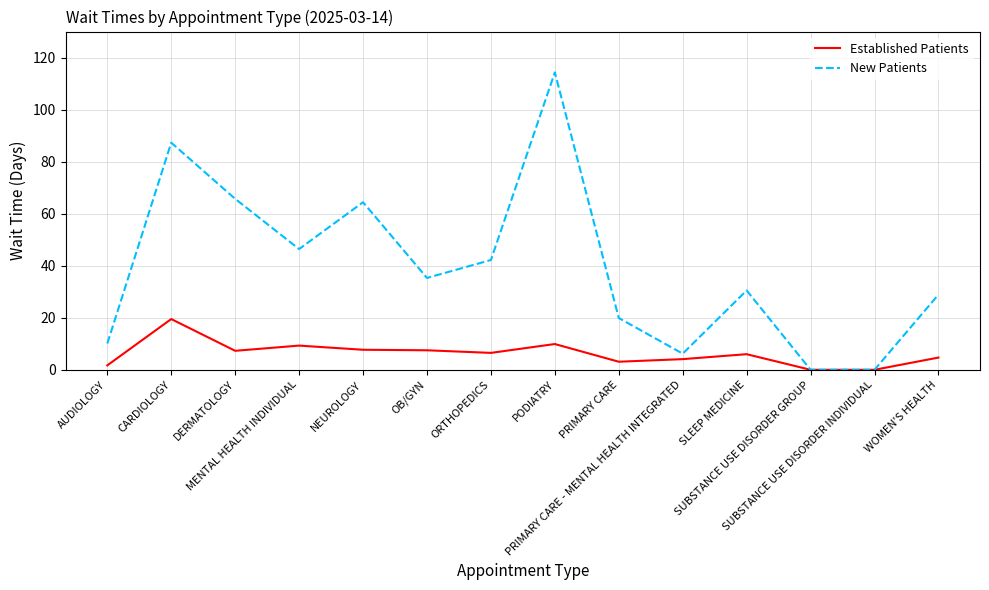

In Established Patients, how many points are higher than both neighbors (excluding endpoints)?

4